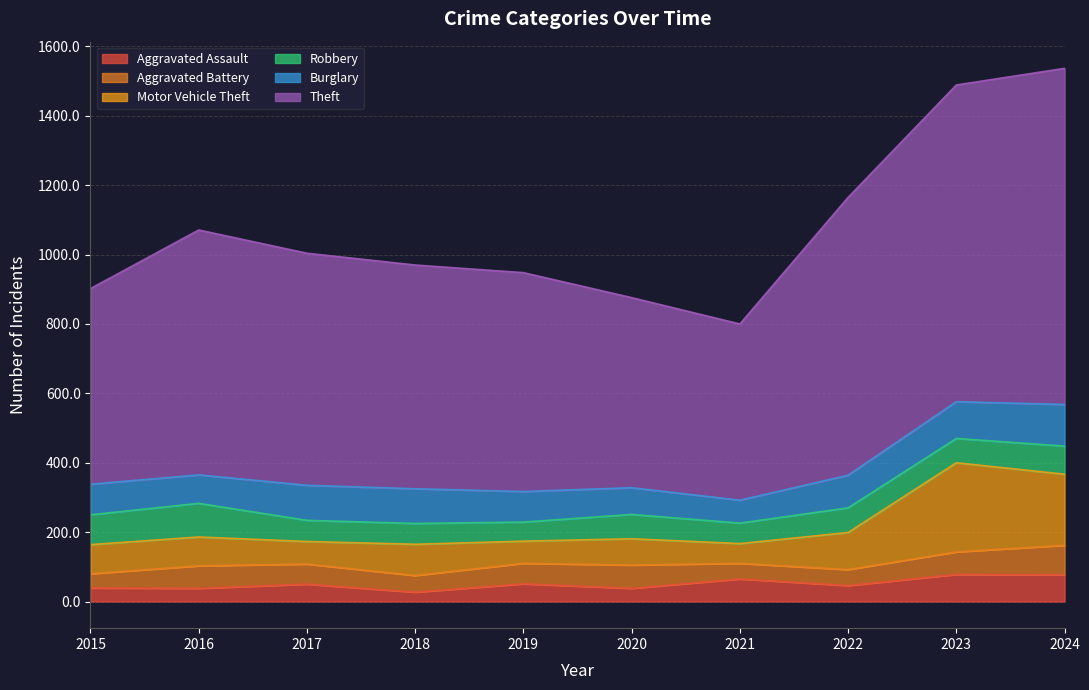

How many intersections are there between Burglary and Robbery?

2